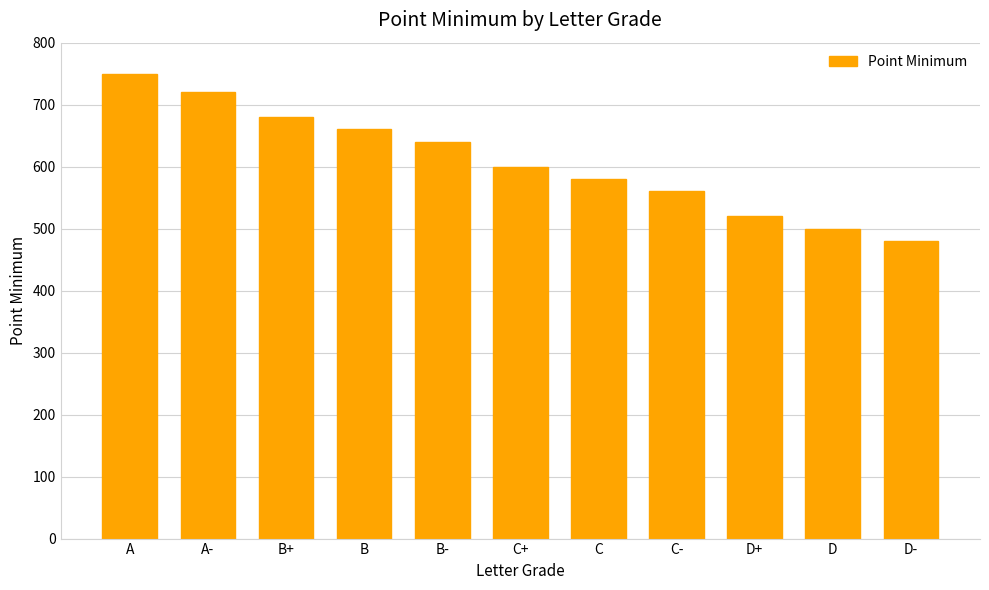

Between C and B-, which is larger?

B-